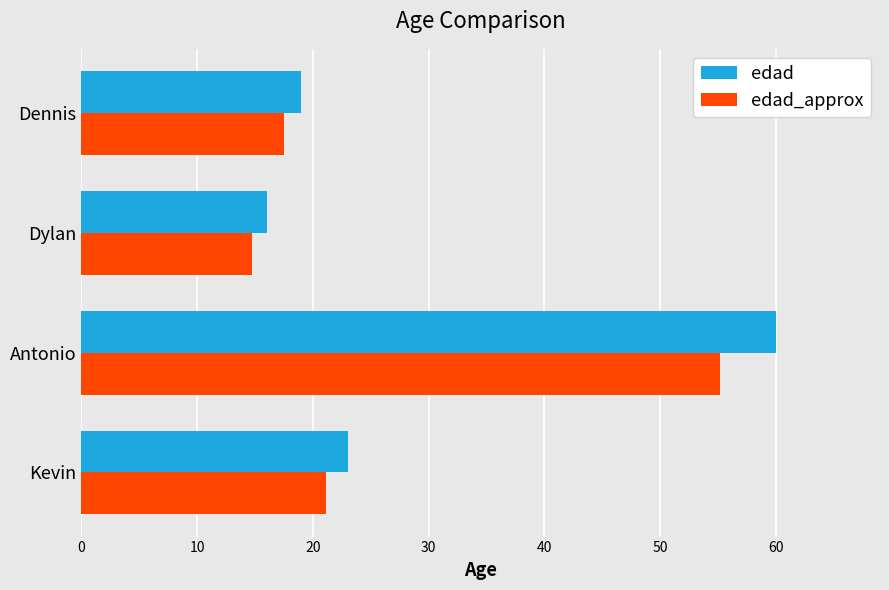

At which label does edad_approx reach its peak?

Antonio